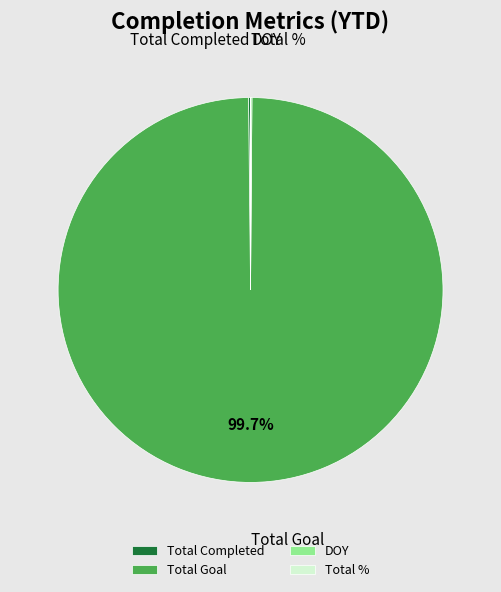

What percentage is NOT represented by Total Goal?

0.3%